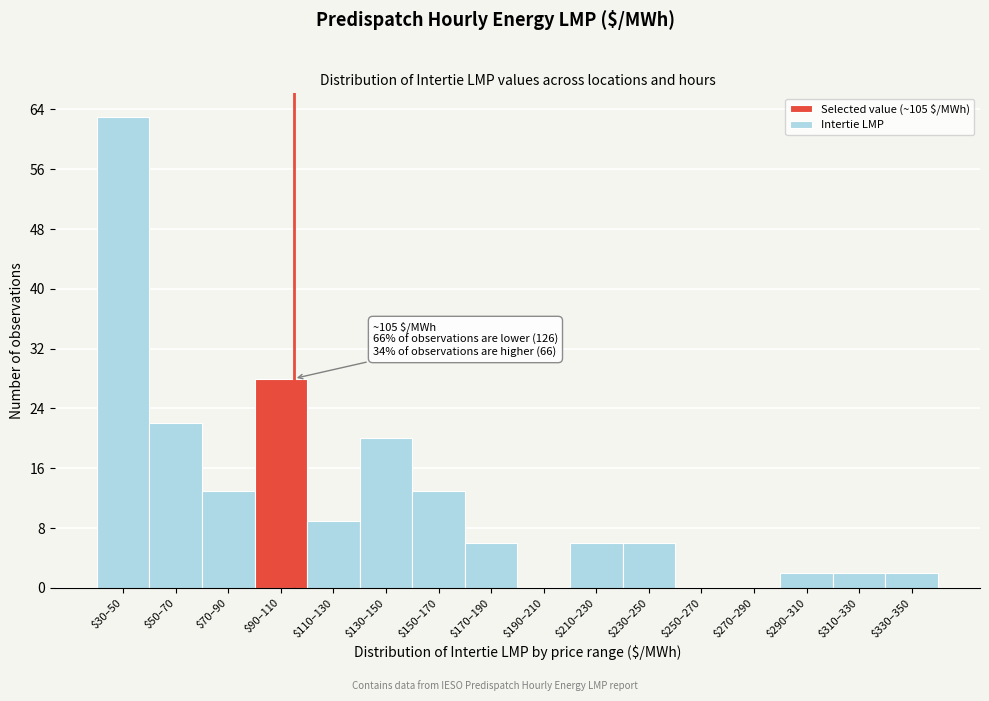

What is the sum of all values?

192